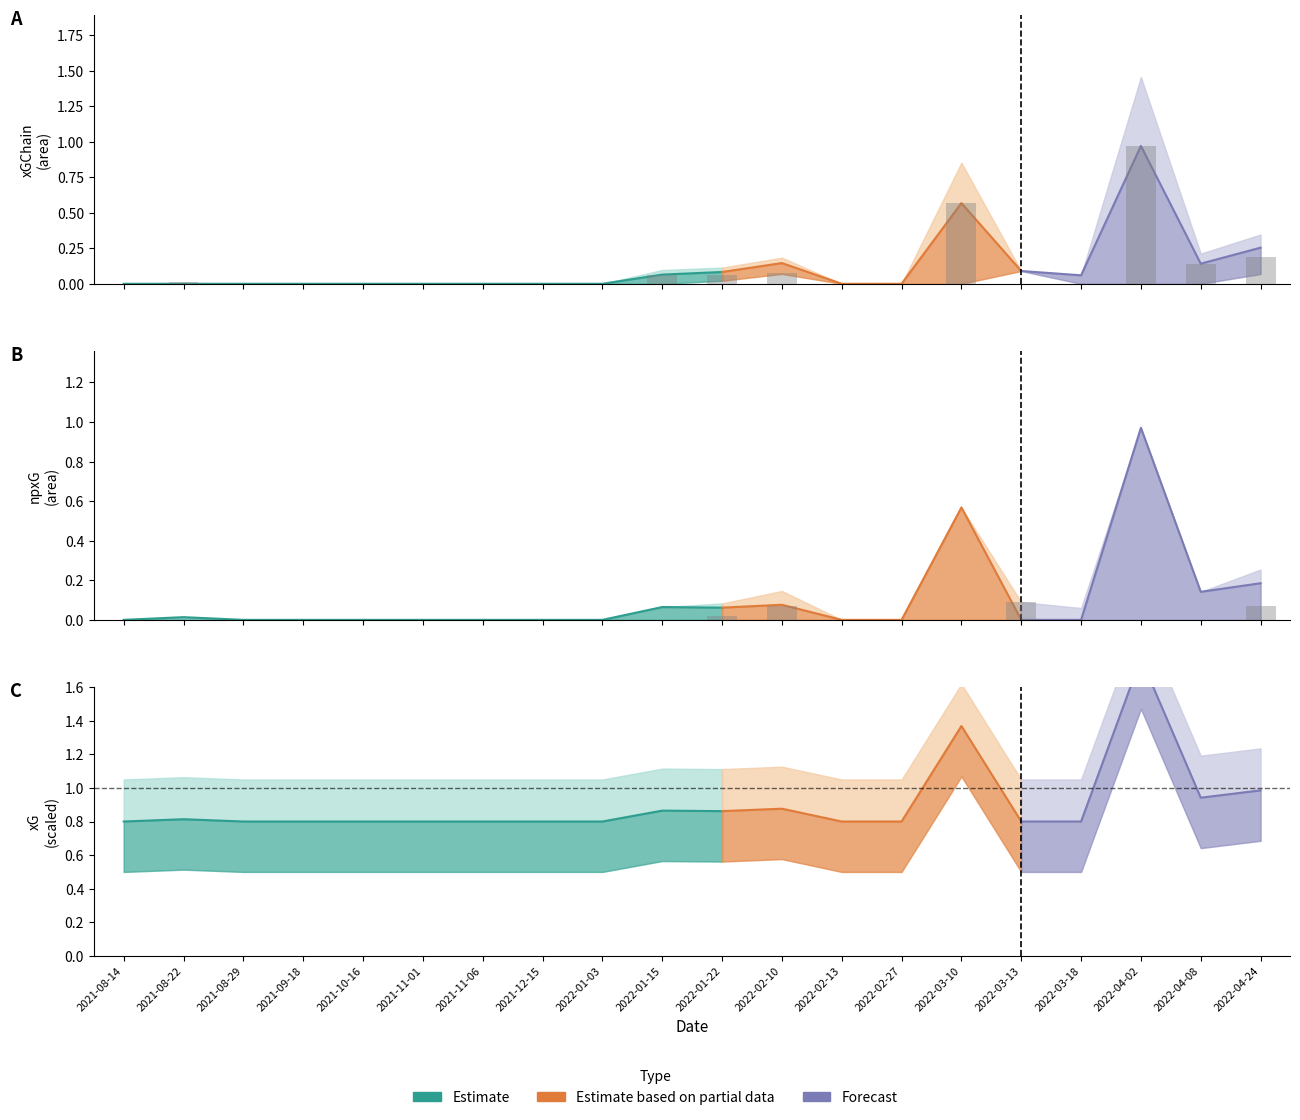

True or false: xG has a value of -0.6 at 2021-11-06.

False